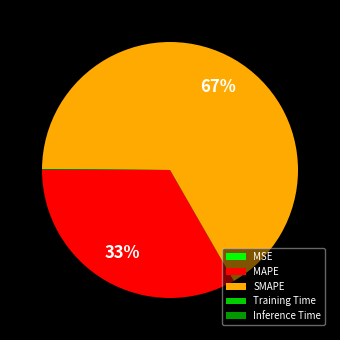

Which slice is the largest?

SMAPE